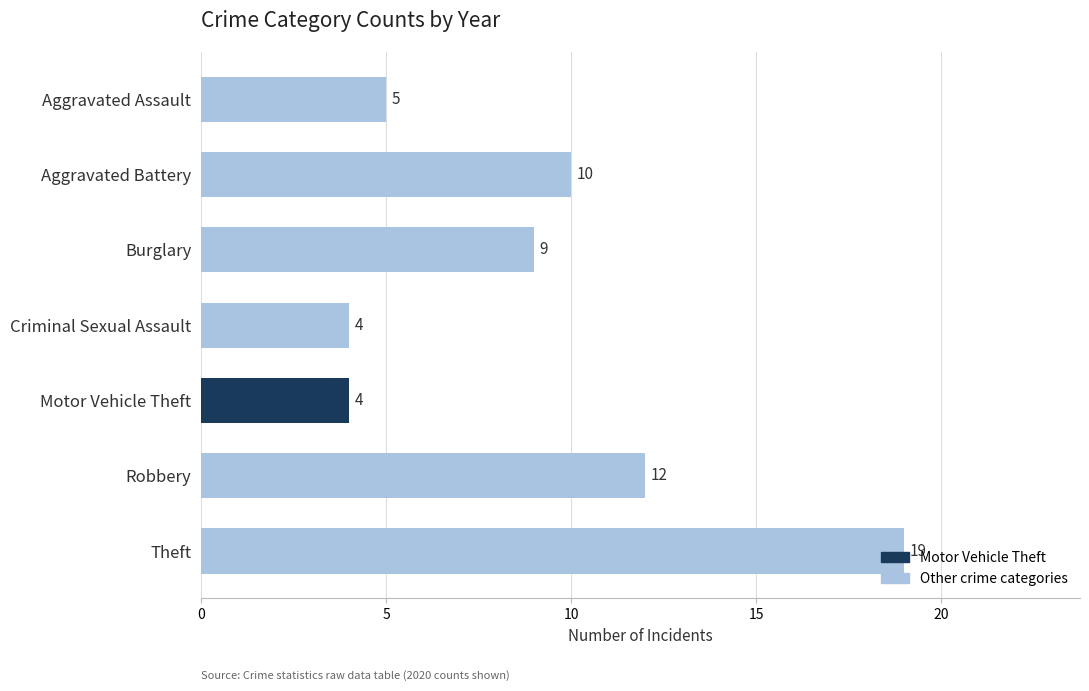

Is it true that the value at Burglary is 3?

False